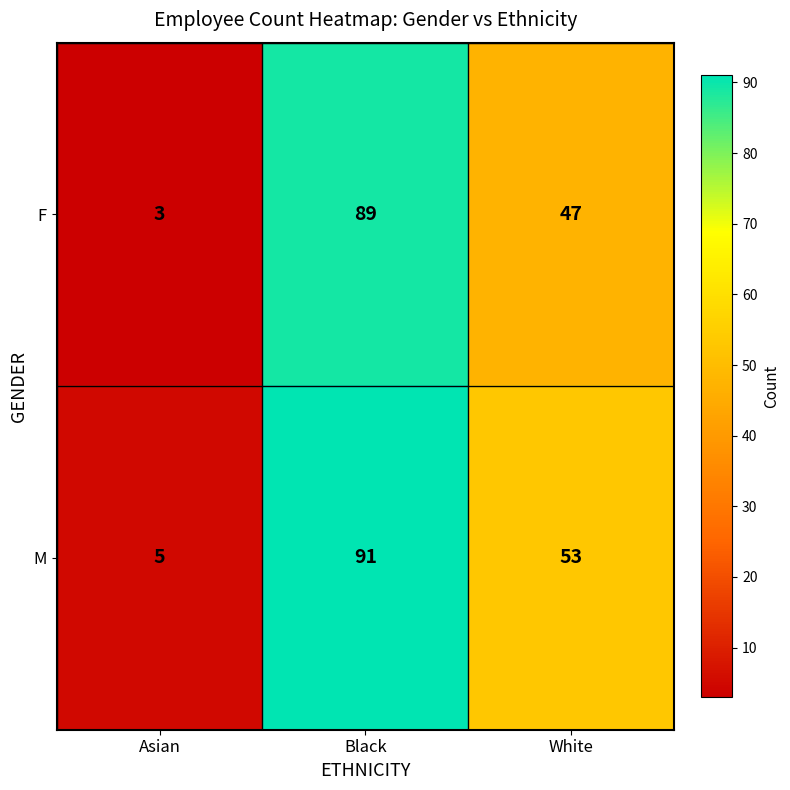

What is the sum of all F values?

139